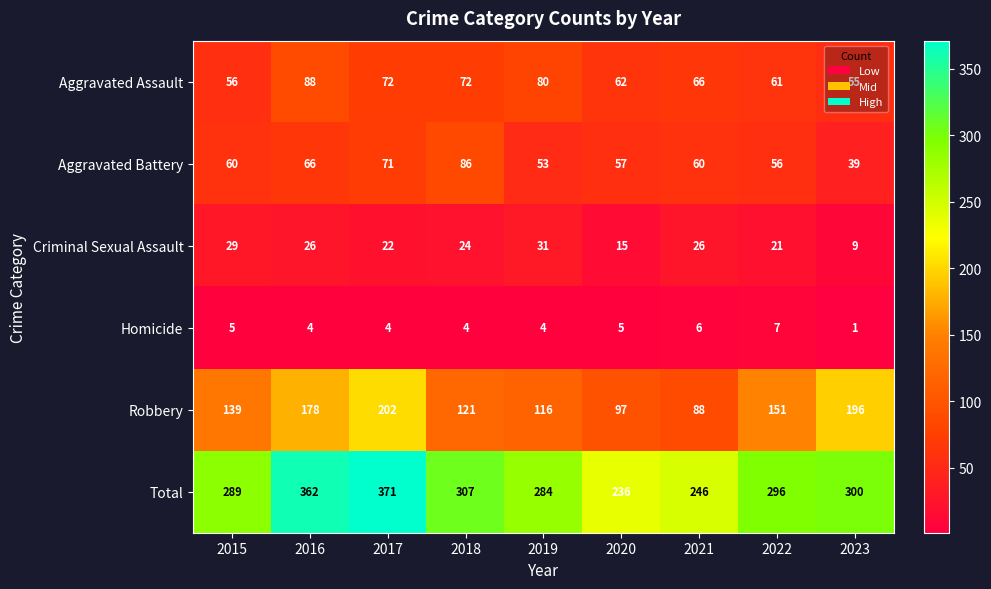

Which series has the largest total across all categories?

Total